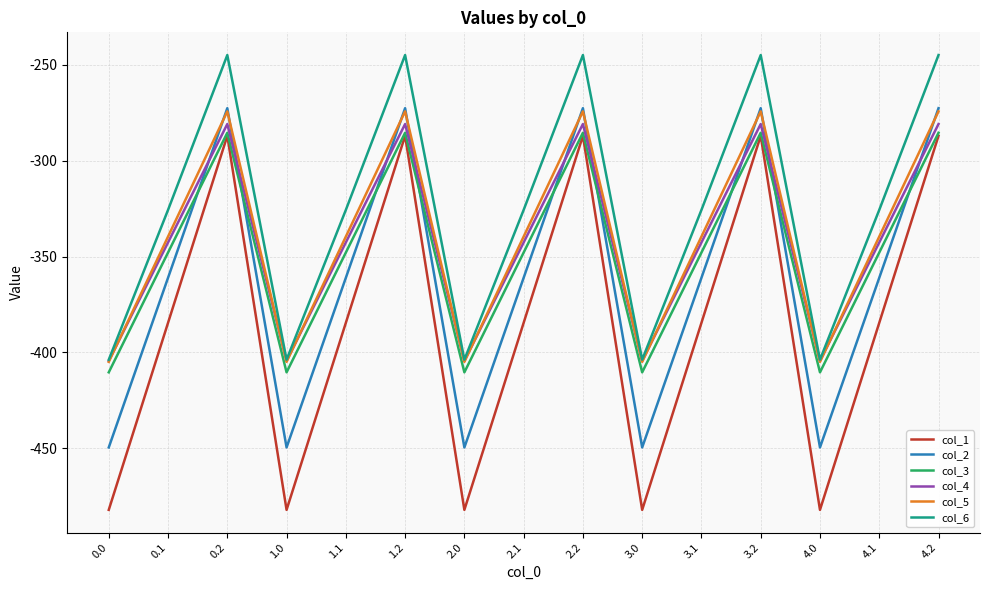

Does the chart display data point markers on the line(s)?

No